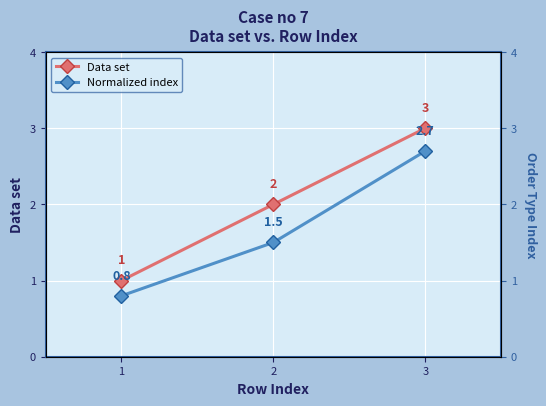

Where is Normalized index nearest to the value 1?

1